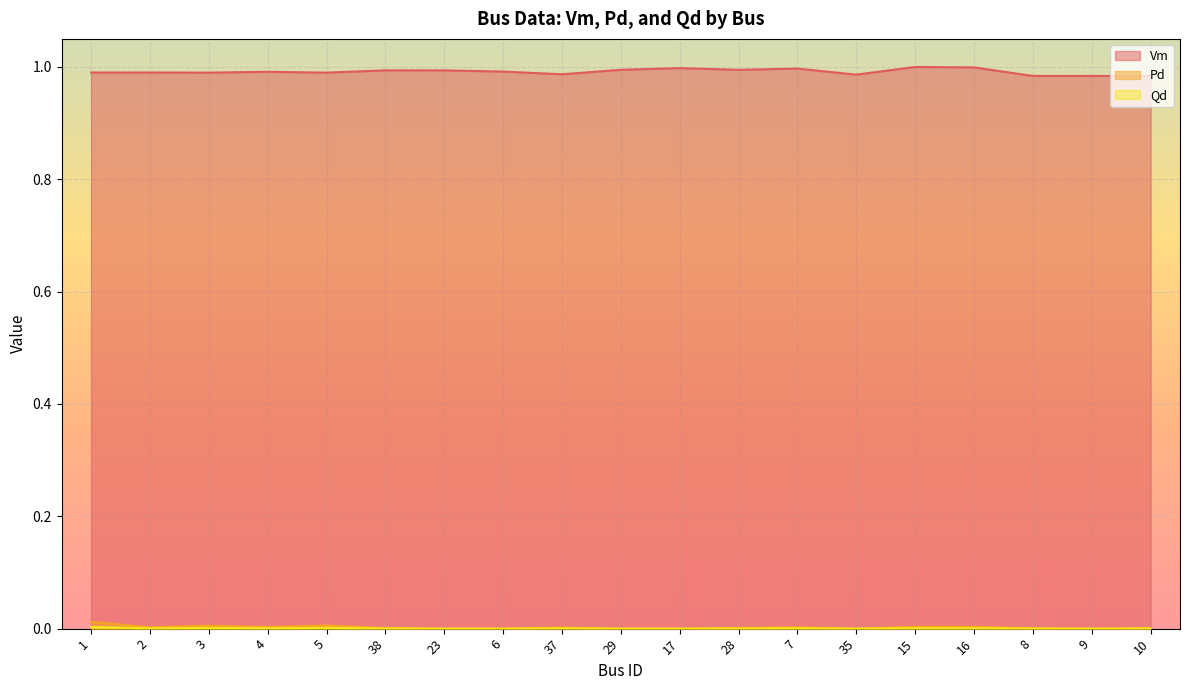

What is the value of the Vm point at the 11th from the left?

1.0